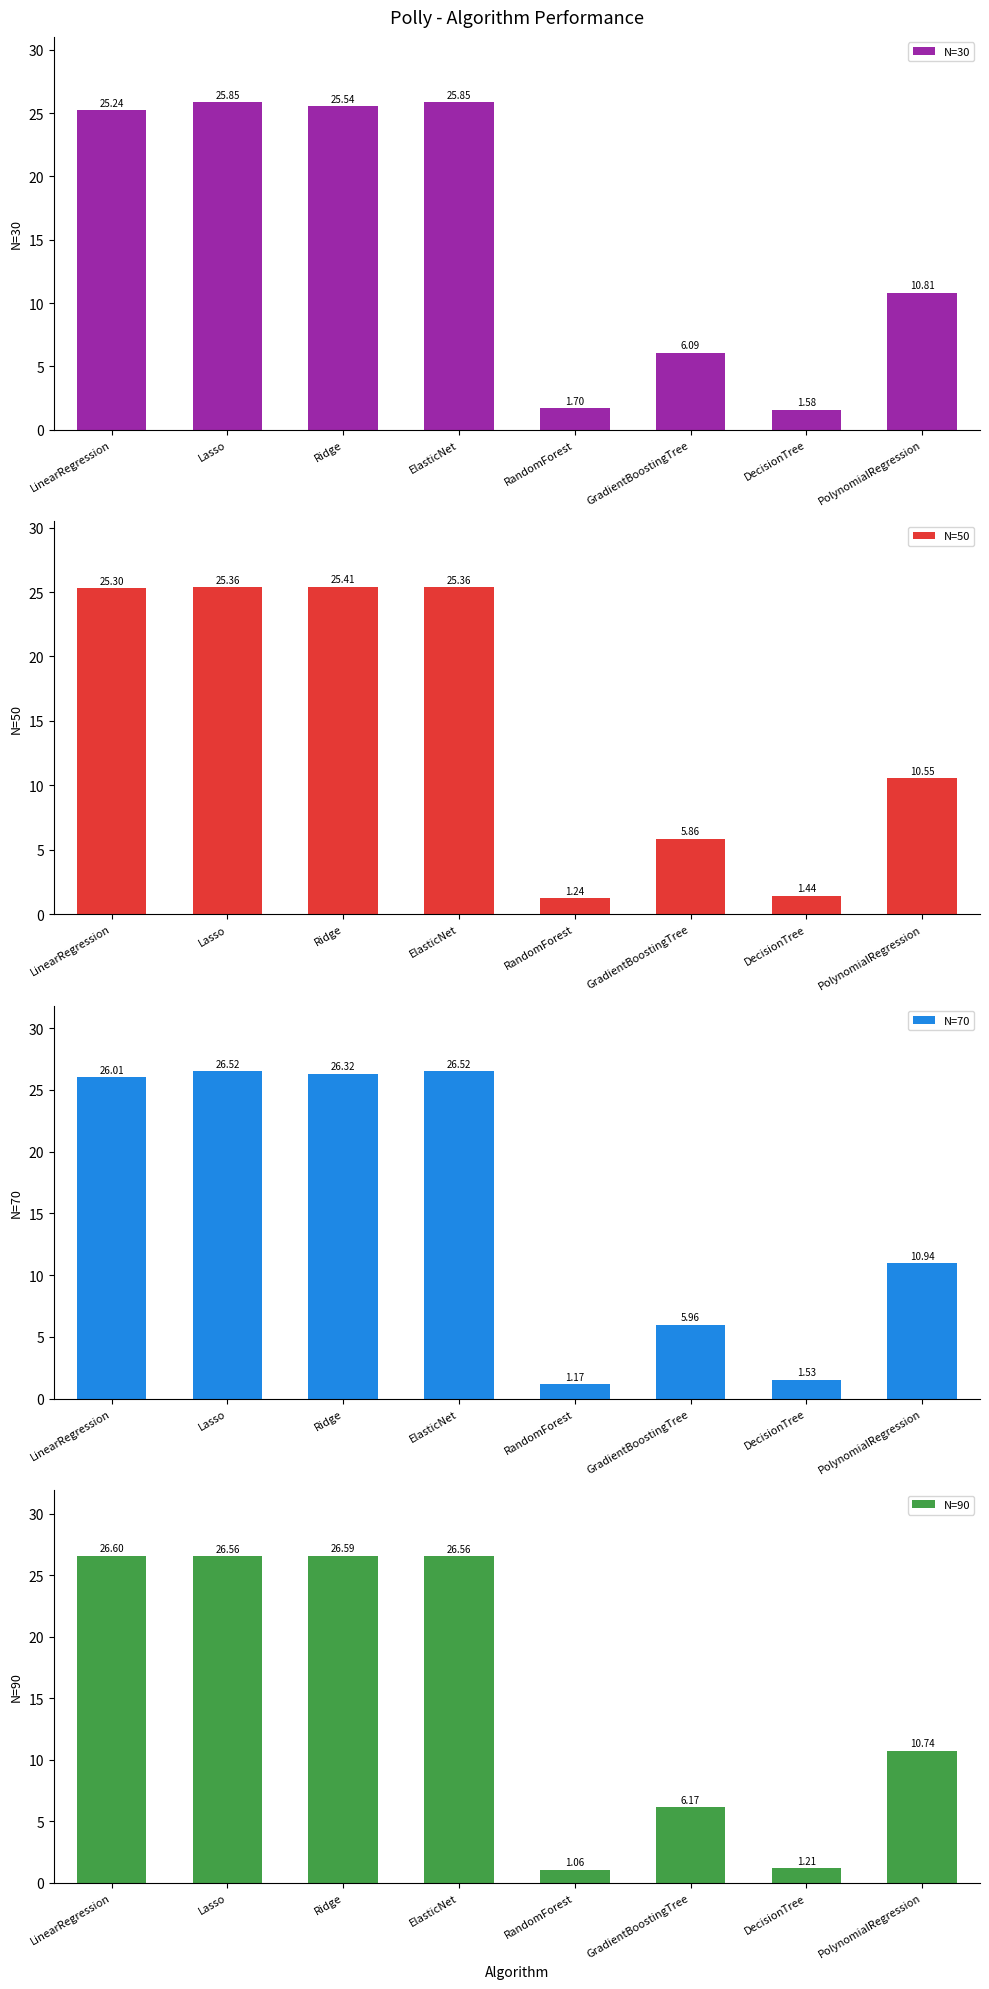

At which label is N=50 closest to 13?

PolynomialRegression